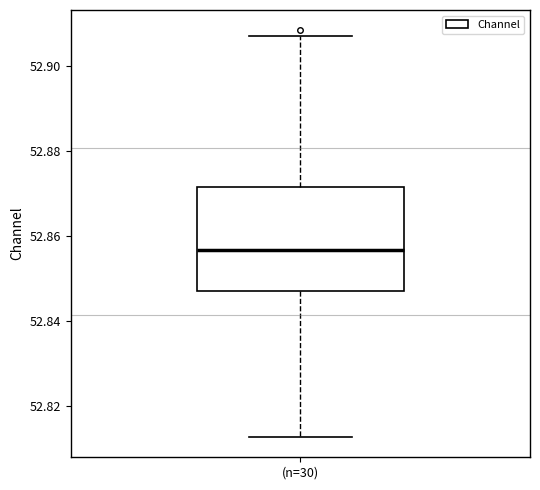

Read this box plot against the y-axis: the position of the median line, the range covered by the box, and the ends of both whiskers. The values are not printed on the chart, so give them approximately, as read against the axis.

median 52.856, box 52.848 to 52.872, whiskers 52.812 to 52.906